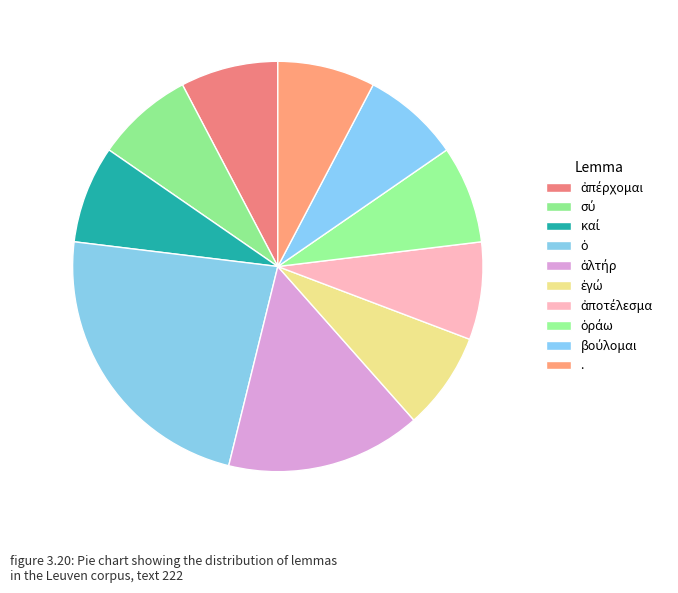

Is ὁράω the majority of the pie?

No